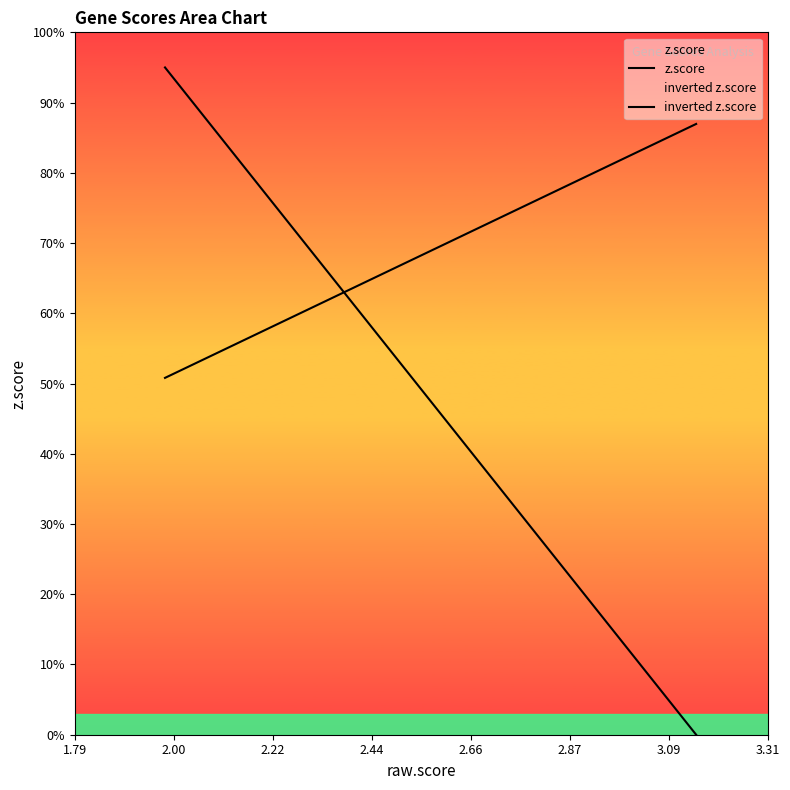

Does the chart display data point markers on the line(s)?

No